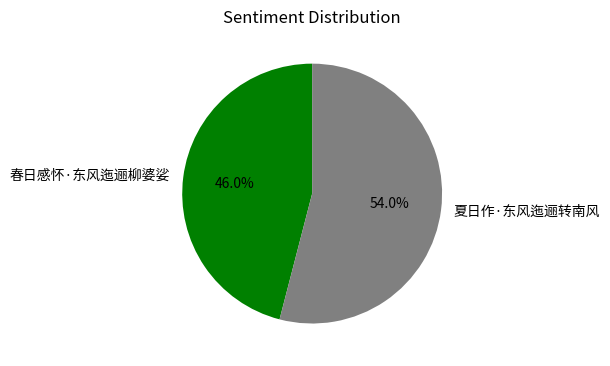

Does 夏日作·东风迤逦转南风 represent more than half of the total?

Yes